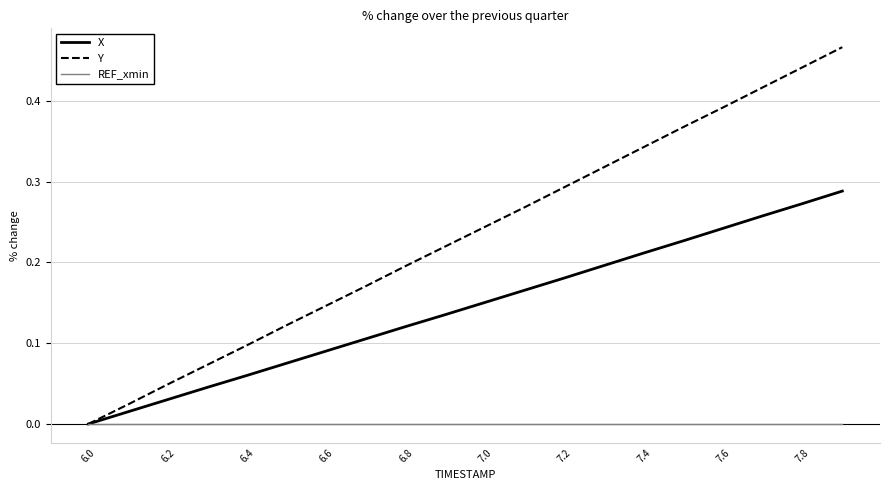

List the series in order of their overall mean, highest first.

Y, X, REF_xmin